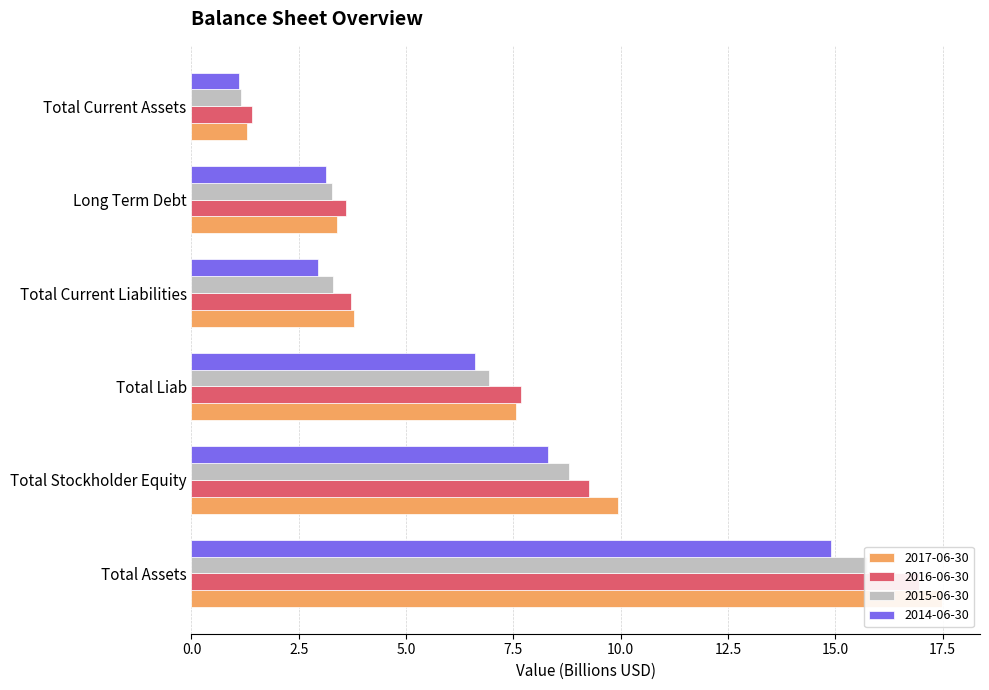

Reading left to right, list all the values displayed in this chart.

2017-06-30: Total Assets=17.5	Total Stockholder Equity=9.9	Total Liab=7.6	Total Current Liabilities=3.8	Long Term Debt=3.4	Total Current Assets=1.3
2016-06-30: Total Assets=16.9	Total Stockholder Equity=9.3	Total Liab=7.7	Total Current Liabilities=3.7	Long Term Debt=3.6	Total Current Assets=1.4
2015-06-30: Total Assets=15.7	Total Stockholder Equity=8.8	Total Liab=6.9	Total Current Liabilities=3.3	Long Term Debt=3.3	Total Current Assets=1.2
2014-06-30: Total Assets=14.9	Total Stockholder Equity=8.3	Total Liab=6.6	Total Current Liabilities=3.0	Long Term Debt=3.1	Total Current Assets=1.1